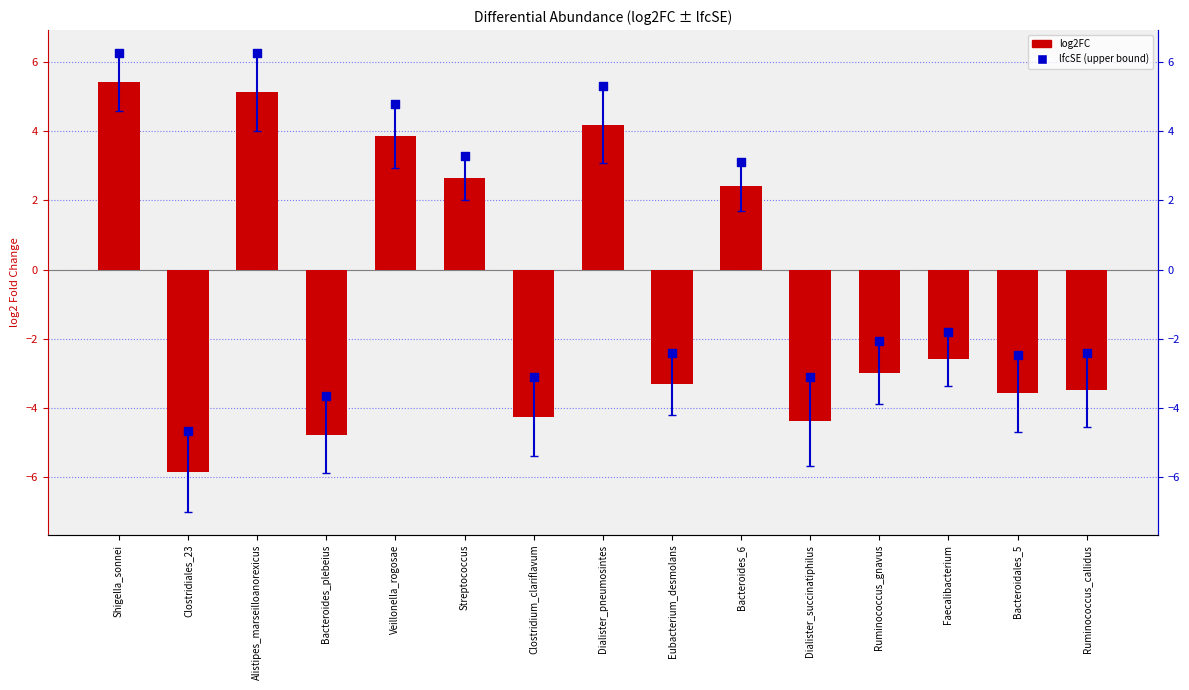

Which series reaches the minimum Y coordinate?

log2FC